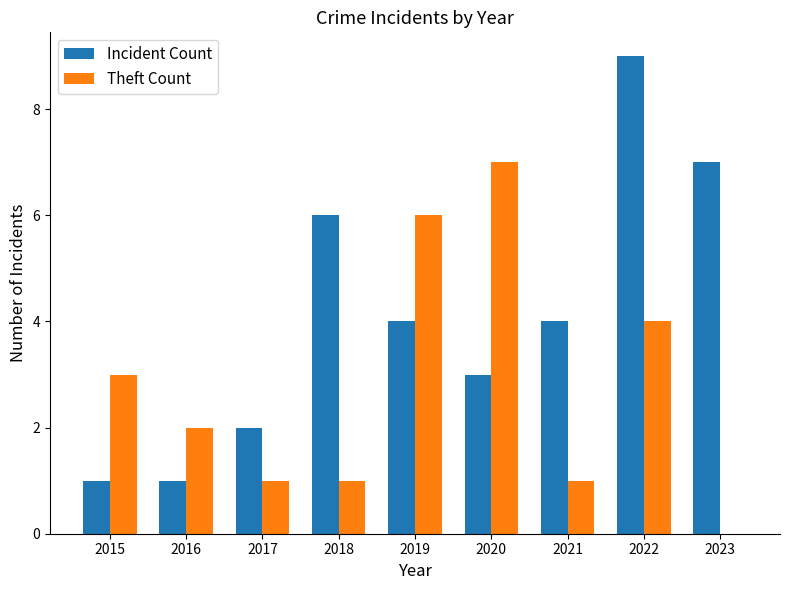

At which category is the sum across all series the highest?

2022